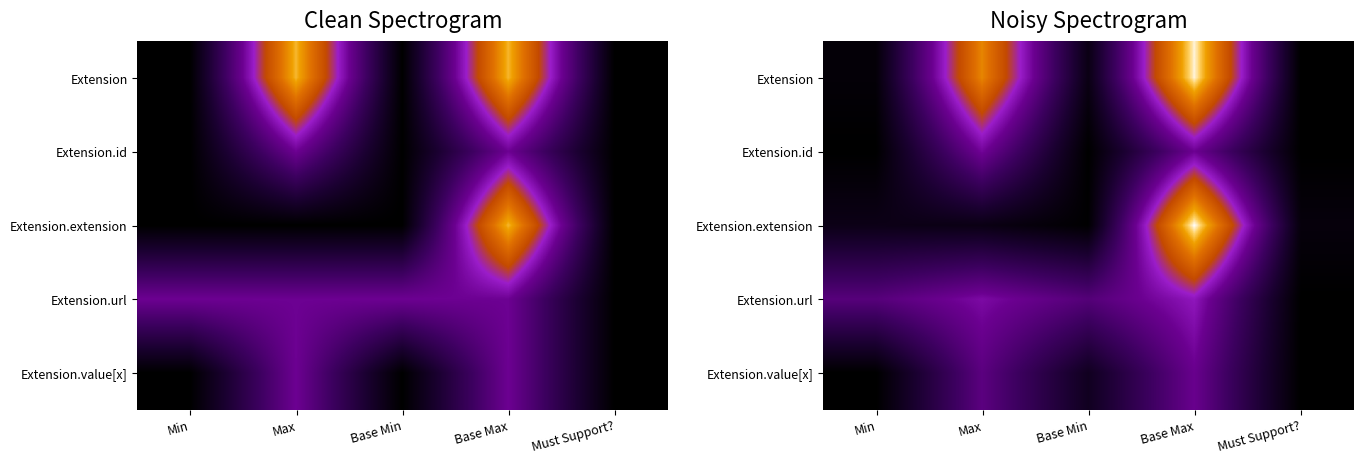

Which has a higher value, Max or Base Max?

Base Max